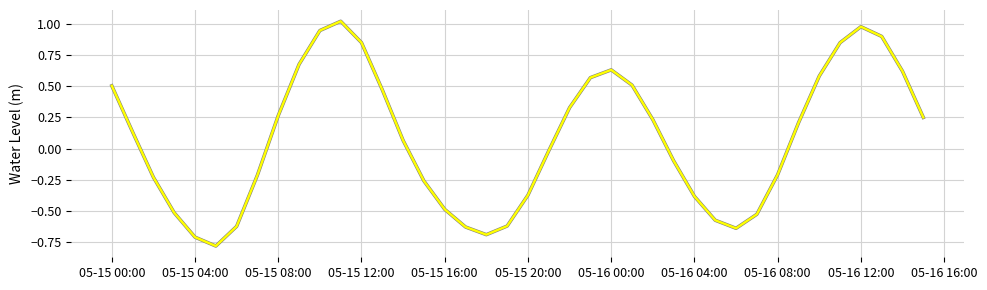

Does the chart display data point markers on the line(s)?

No